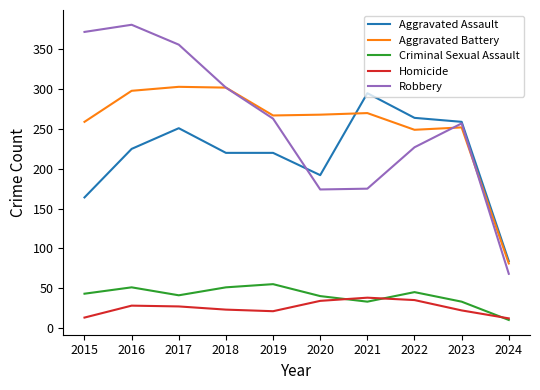

What is the sum of all Aggravated Assault values?

2174